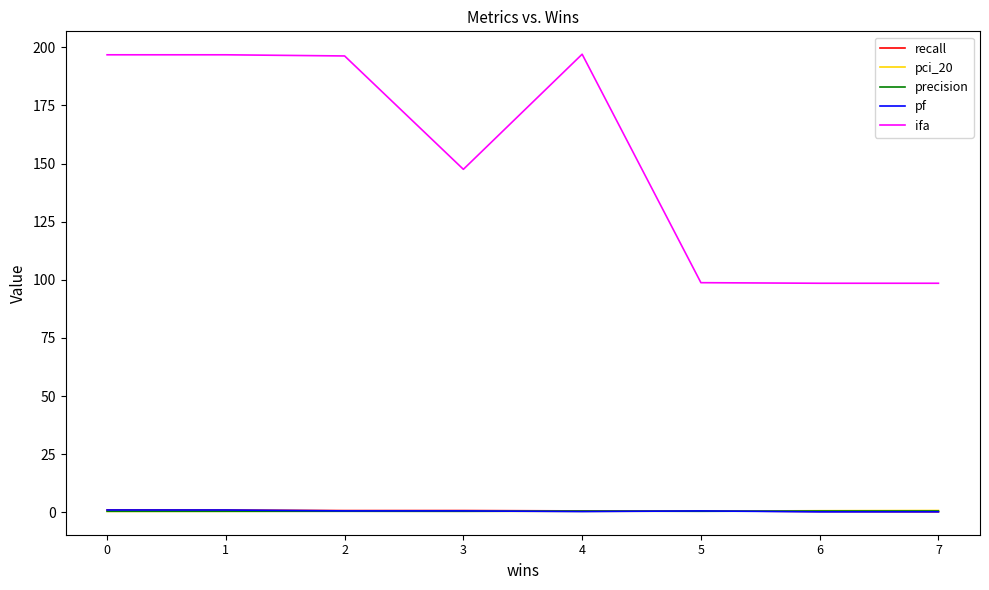

At how many categories does at least one series exceed 39?

8